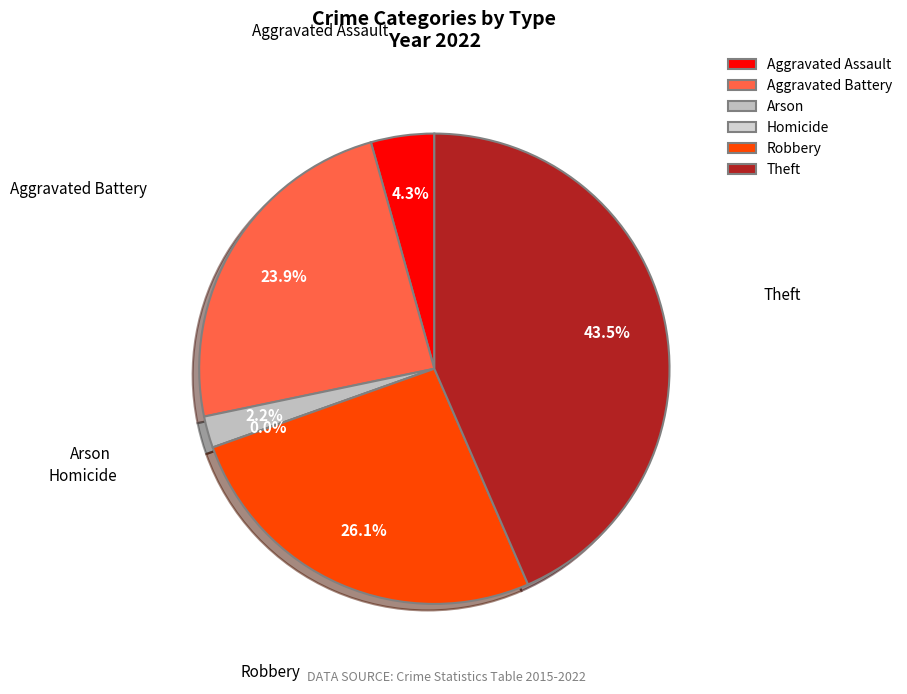

Which category has the smallest portion of the pie?

Homicide